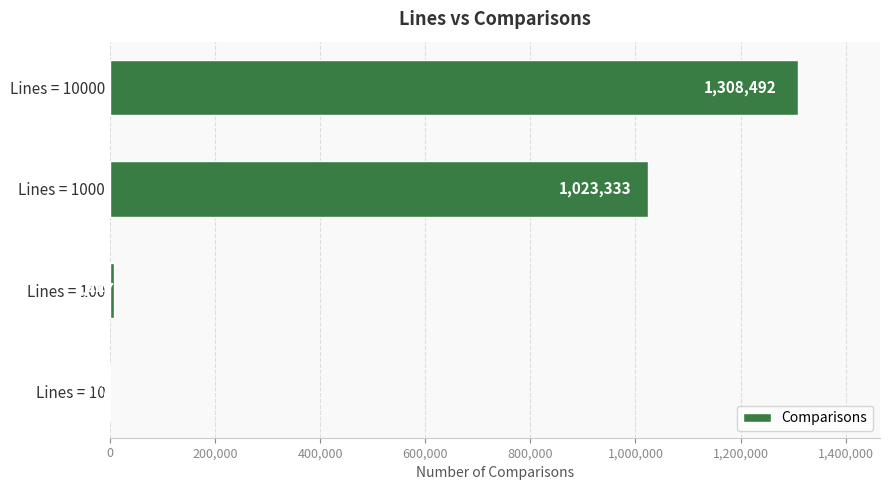

Reading bottom to top, list all the values displayed in this chart.

Lines = 10=477	Lines = 100=7447	Lines = 1000=1023333	Lines = 10000=1308492